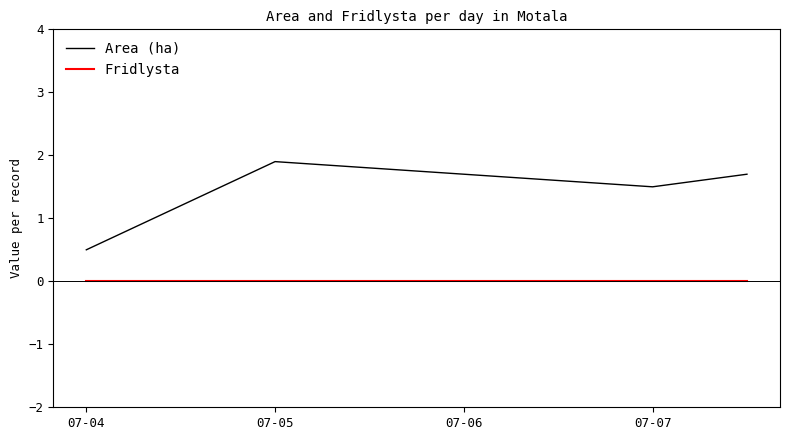

At how many categories does at least one series exceed 1?

3